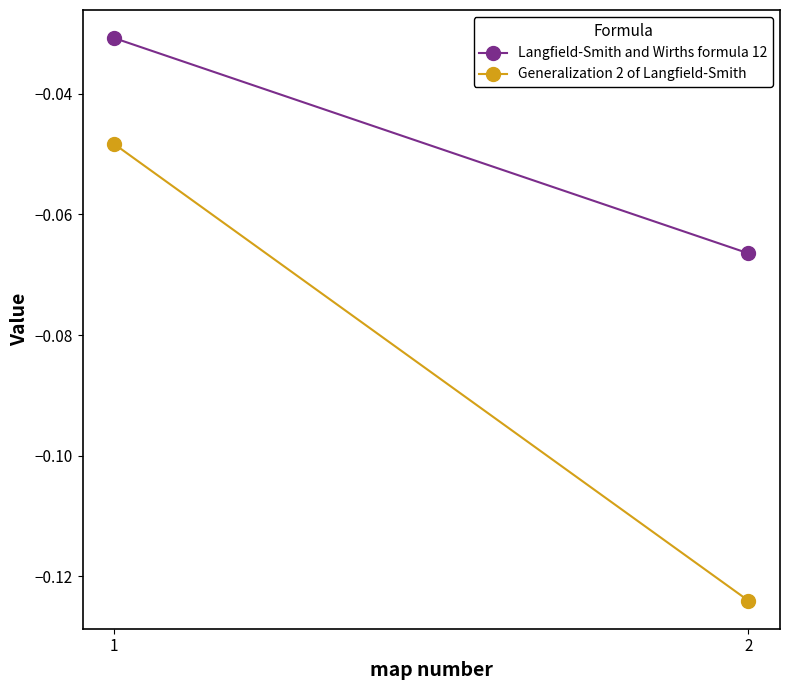

How many series are shown in this chart?

2